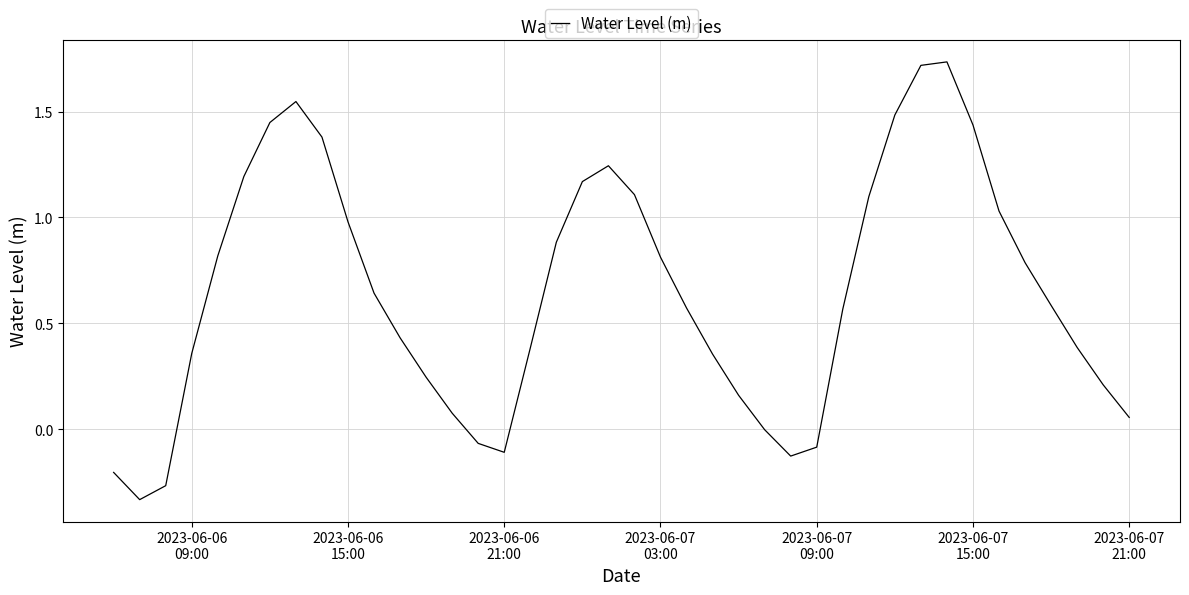

What is the difference between the maximum and minimum values?

2.1